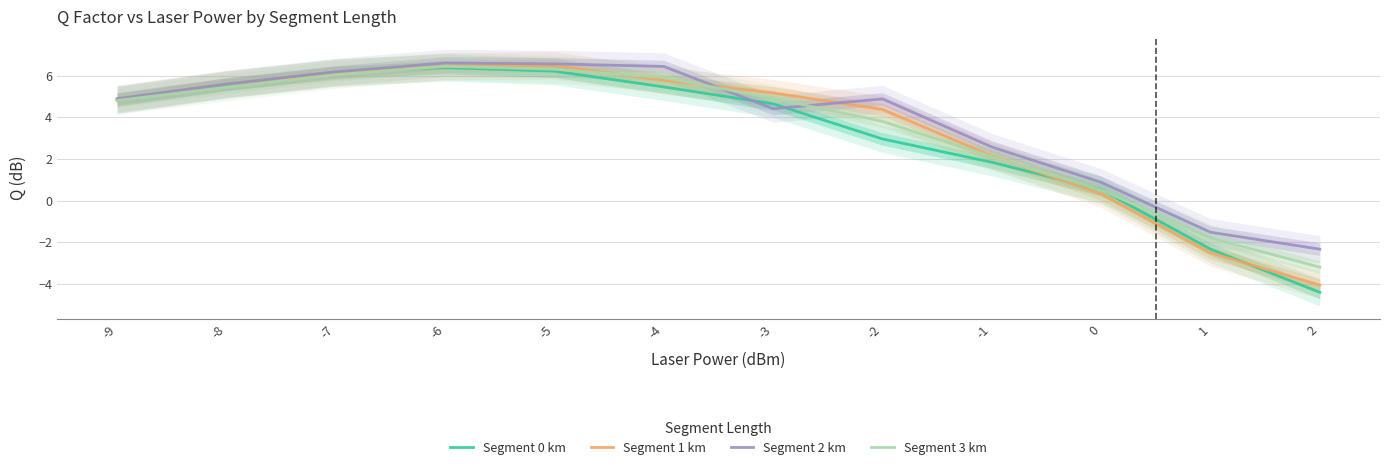

Reading left to right, what are all the values shown in this chart?

Segment 0 km: 4.8	5.6	6.2	6.4	6.2	5.5	4.6	3.0	1.8	0.5	-2.3	-4.4
Segment 1 km: 4.9	5.6	6.1	6.4	6.5	5.8	5.2	4.4	2.1	0.3	-2.5	-4.1
Segment 2 km: 4.9	5.6	6.2	6.6	6.6	6.4	4.4	4.9	2.6	0.9	-1.5	-2.3
Segment 3 km: 4.8	5.4	6.0	6.4	6.3	5.9	4.9	3.8	2.1	0.5	-1.8	-3.2